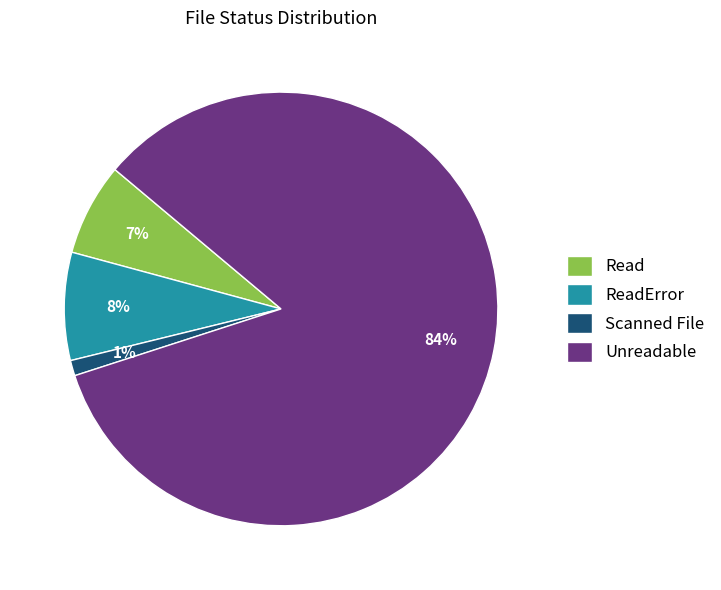

Which category has the smallest portion of the pie?

Scanned File